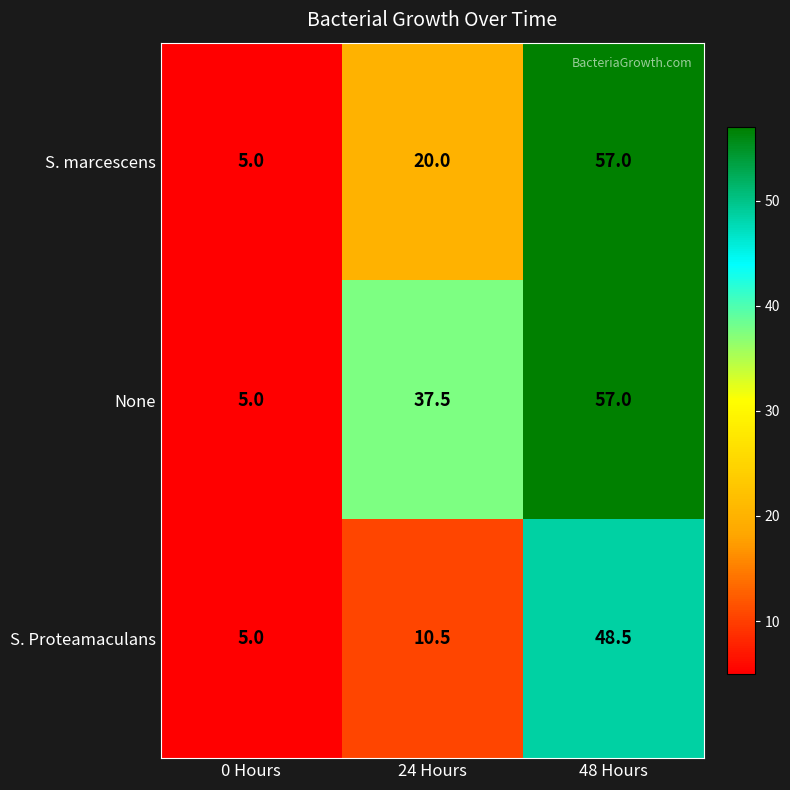

At which category is the sum across all series the highest?

48 Hours